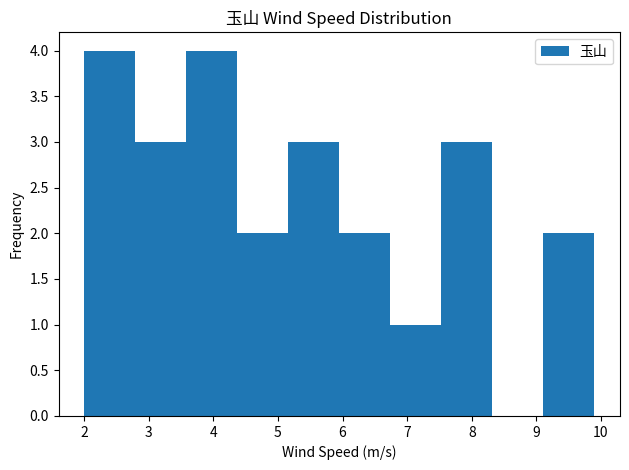

Reading left to right, list every bar in this chart as the range it spans on the x-axis followed by its height. Neither the bar edges nor the heights are printed on the chart, so give them approximately, as read against the axes.

2.00 to 2.79: 4
2.79 to 3.58: 3
3.58 to 4.37: 4
4.37 to 5.16: 2
5.16 to 5.95: 3
5.95 to 6.74: 2
6.74 to 7.53: 1
7.53 to 8.32: 3
8.32 to 9.11: 0
9.11 to 9.90: 2